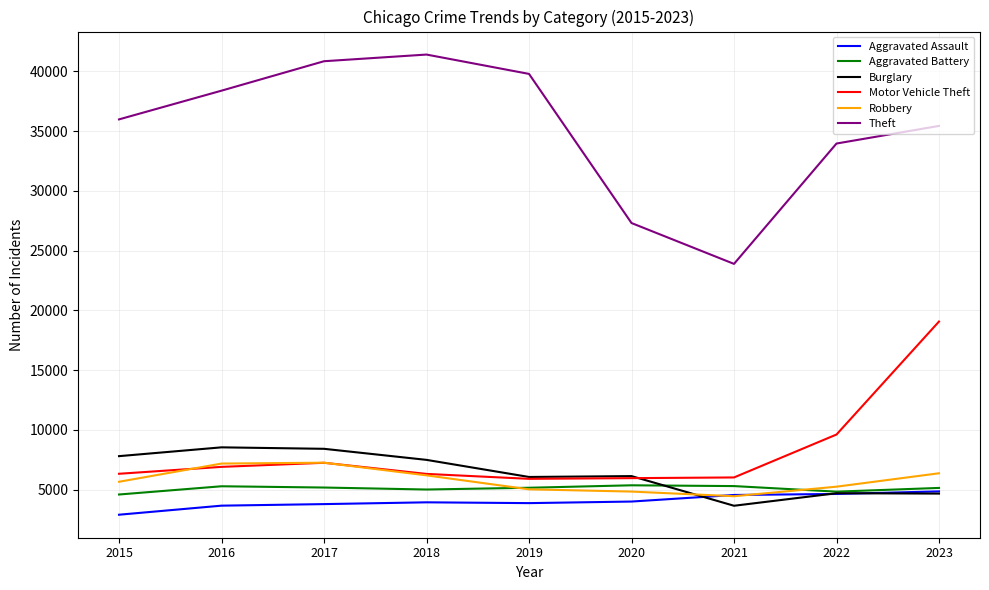

How many values in the Robbery series are below 5654?

4